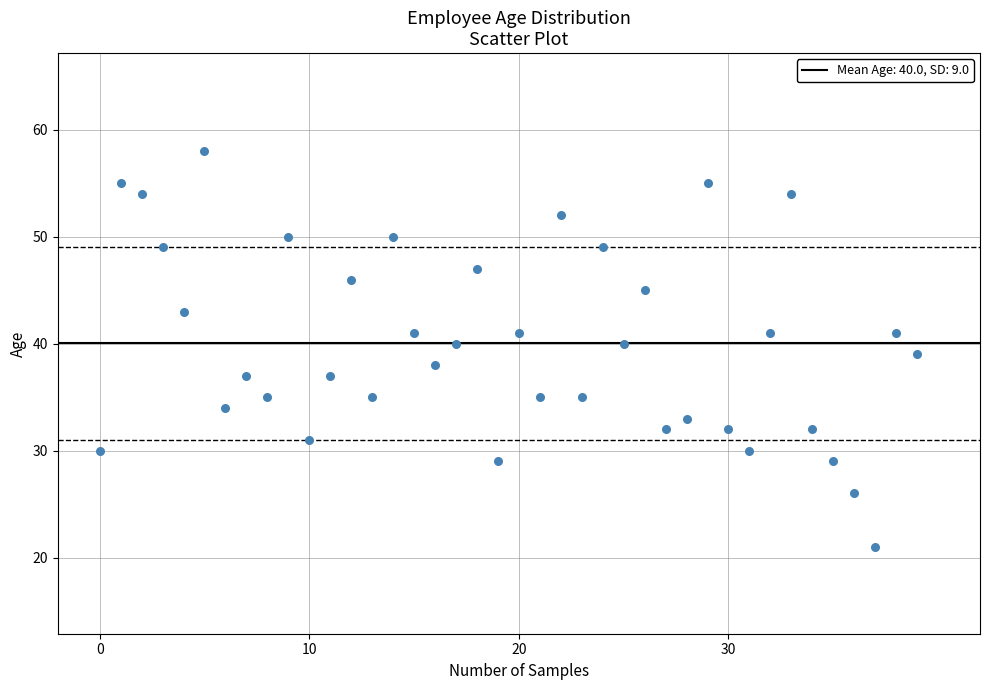

What is the range of Y values (max minus min)?

37